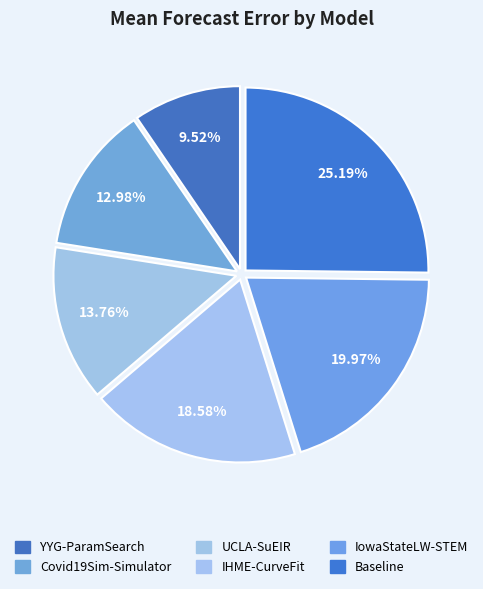

Between UCLA-SuEIR and IowaStateLW-STEM, which is larger?

IowaStateLW-STEM